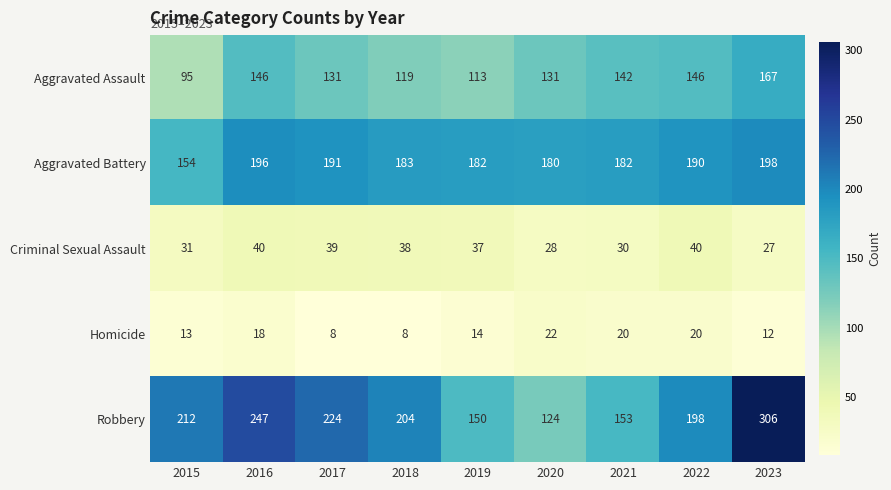

At how many categories does at least one series exceed 299?

1